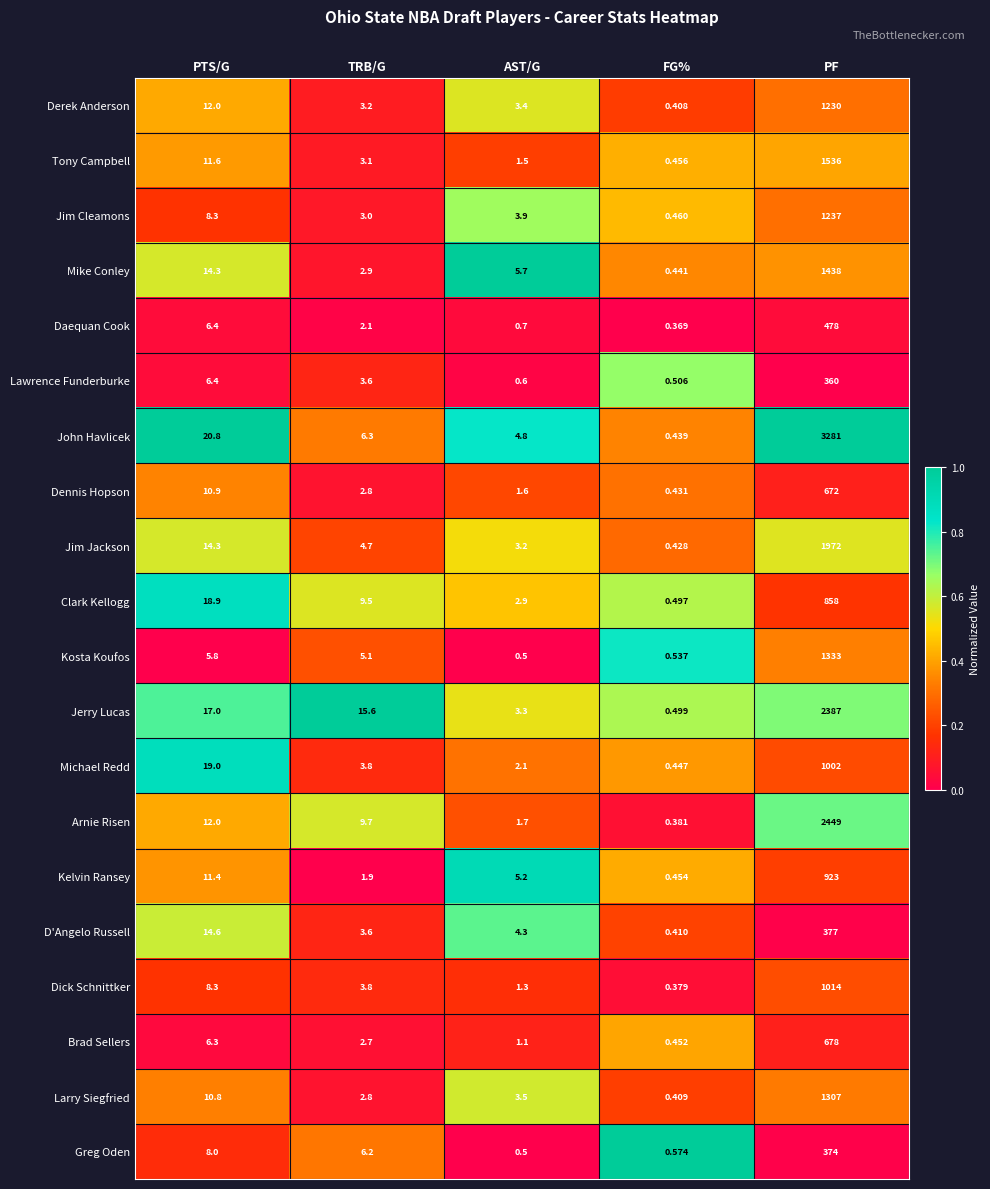

Which category has the lowest value across all series?

FG%